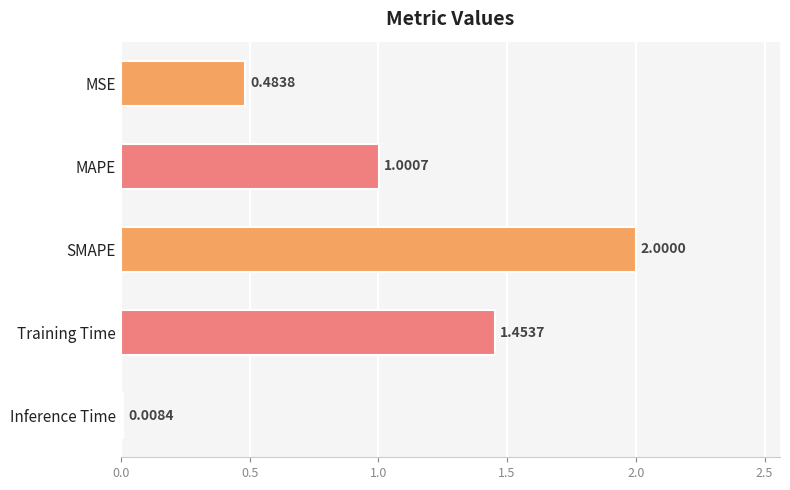

What is the change in value from SMAPE to Inference Time?

-2.0